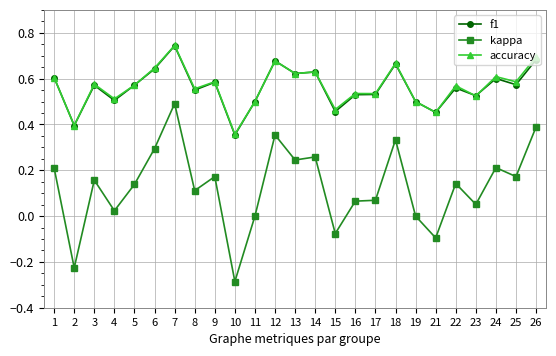

What are all the series names shown in the legend?

f1, kappa, accuracy